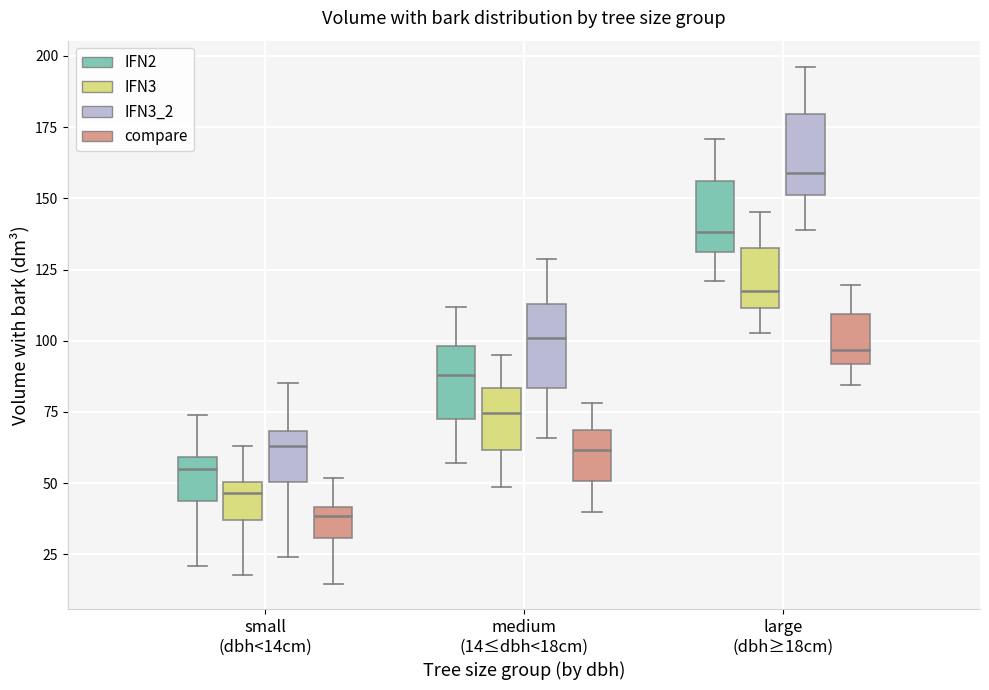

Where is the lower edge of the box for medium (14≤dbh<18cm) (IFN3) on the y-axis? The values are not printed on the chart, so give them approximately, as read against the axis.

60